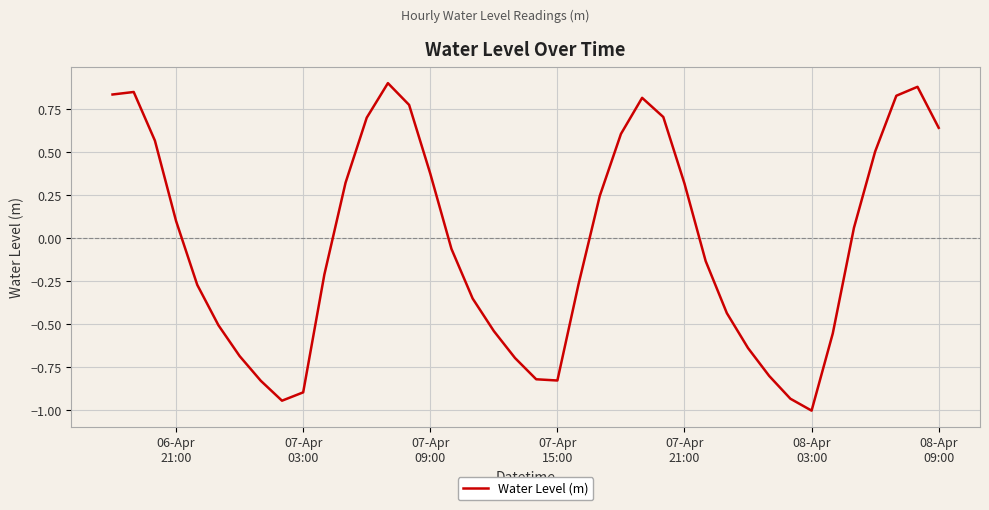

Does the chart display data point markers on the line(s)?

No